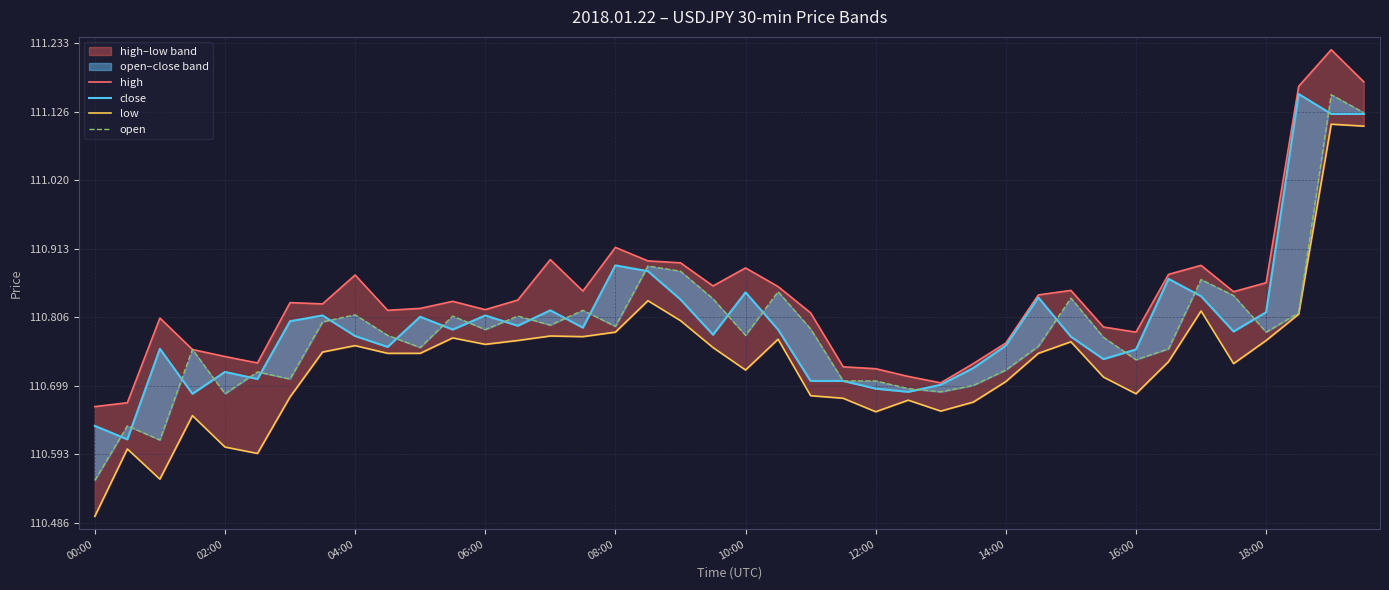

Which series has the largest total across all categories?

high